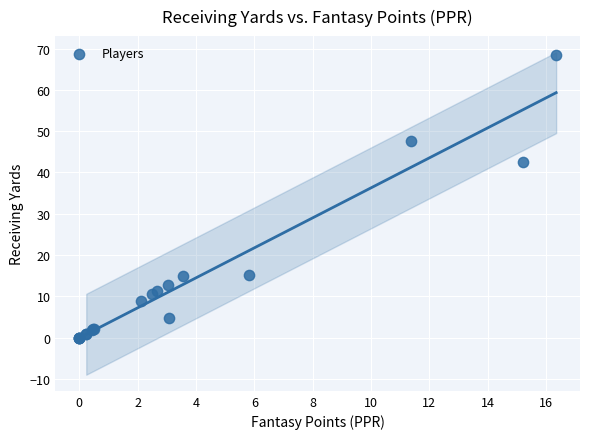

What Y value in the scatter plot is closest to 34?

42.5